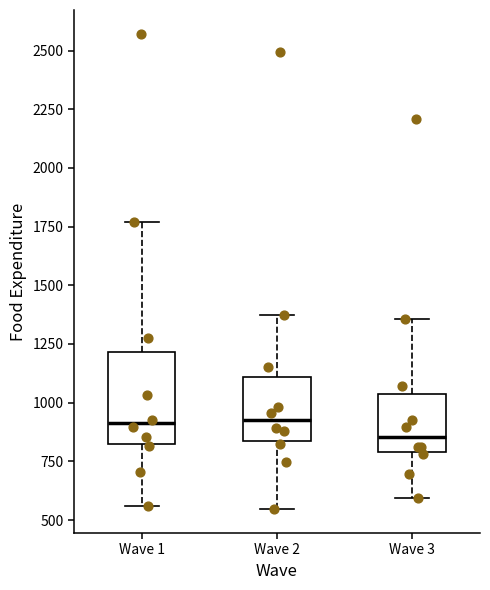

Reading left to right, read every box against the y-axis: the position of its median line, the range the box covers, and the ends of its whiskers. The values are not printed on the chart, so give them approximately, as read against the axis.

Wave 1: median 900, box 850 to 1200, whiskers 550 to 1750
Wave 2: median 900, box 850 to 1100, whiskers 550 to 1400
Wave 3: median 850, box 800 to 1050, whiskers 600 to 1350